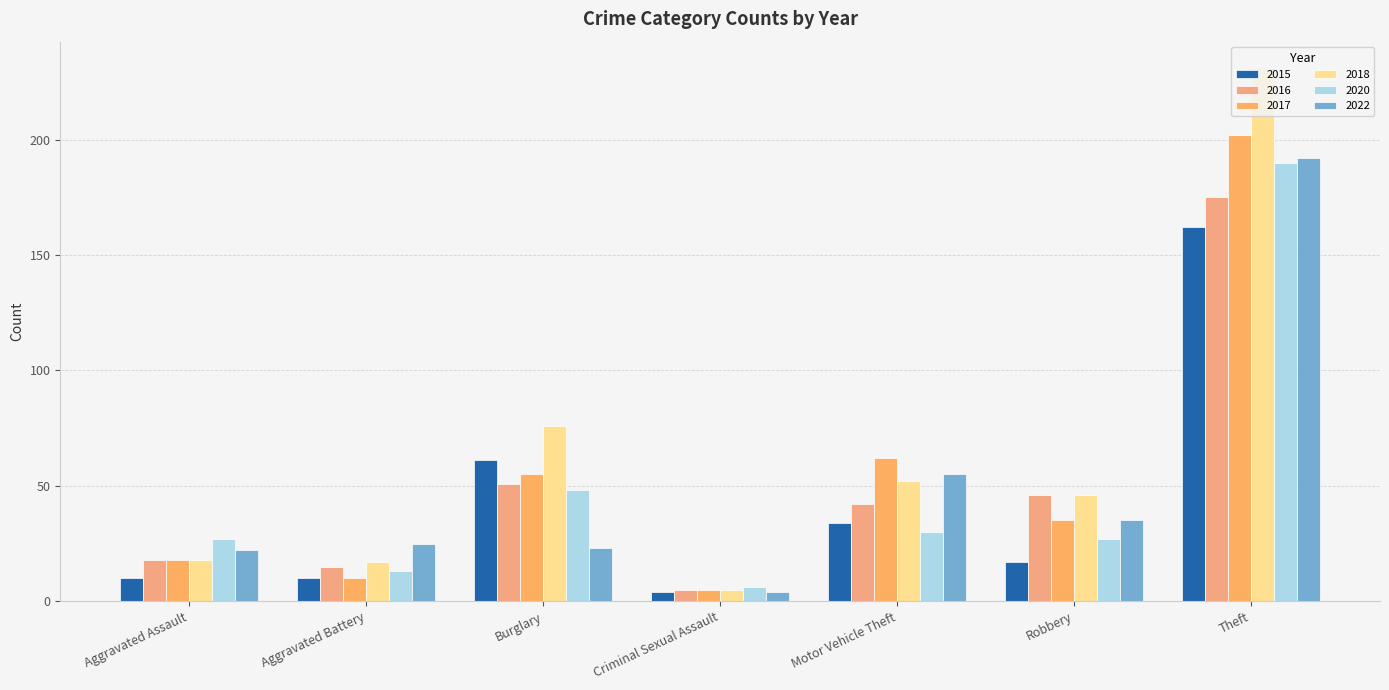

How many groups of bars are there?

7